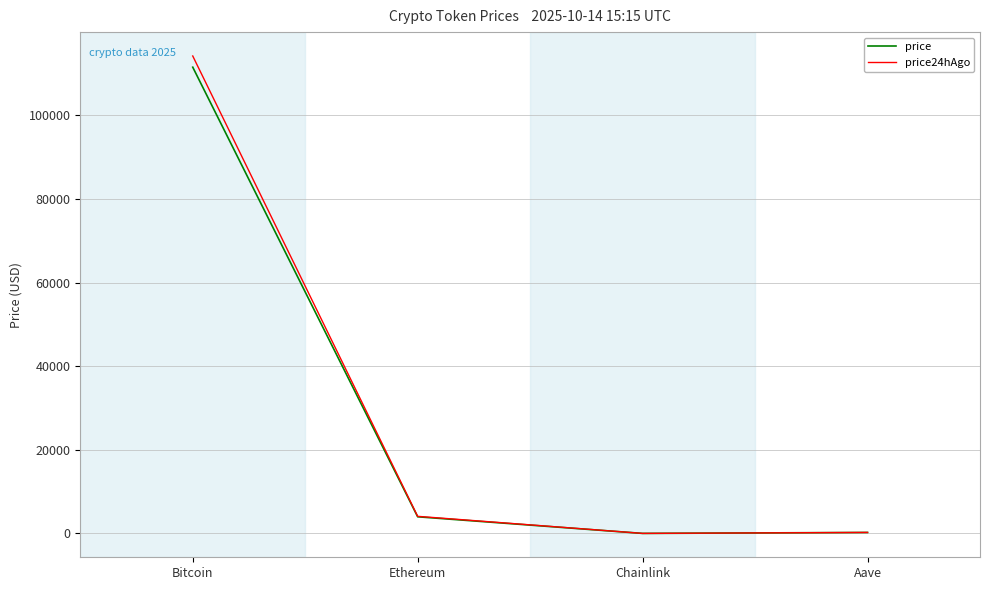

How many lines are shown in the chart?

2